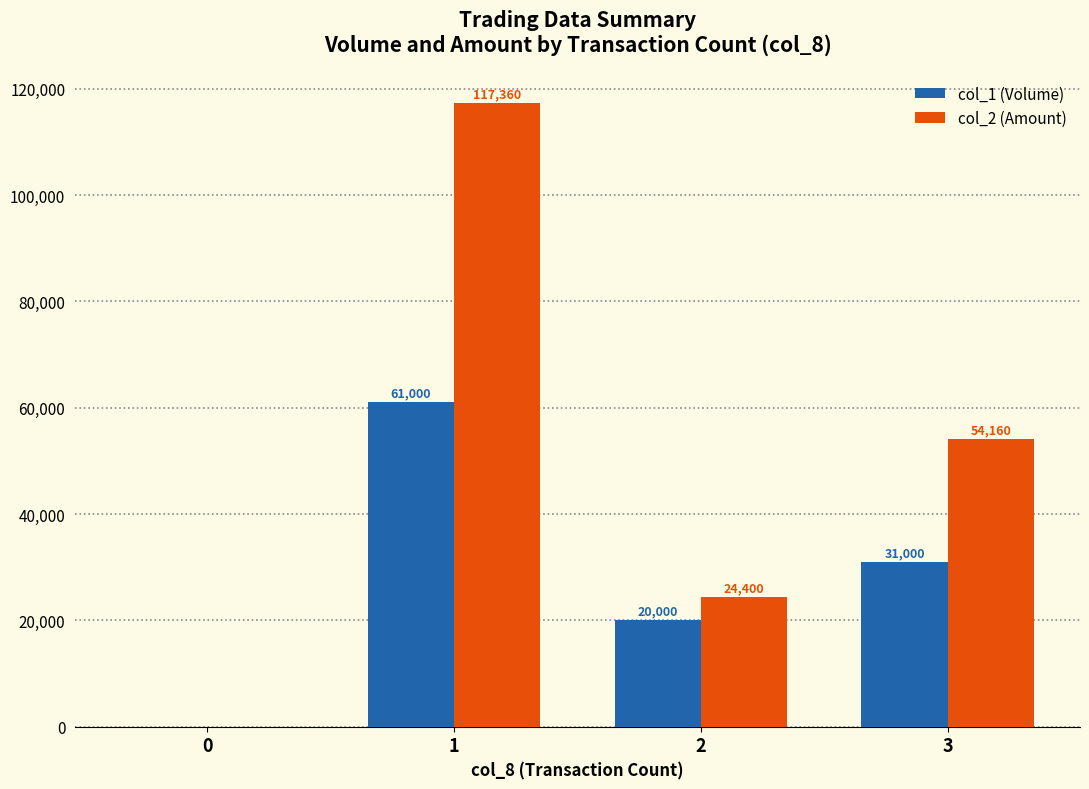

What is the difference between the col_1 (Volume) values at 3 and 2?

11000